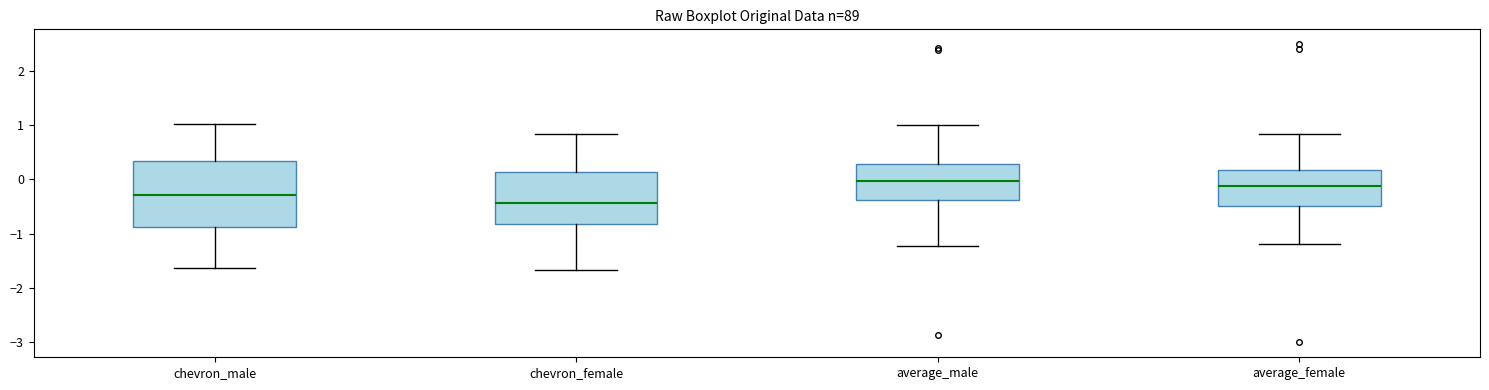

Reading left to right, read every box against the y-axis: the position of its median line, the range the box covers, and the ends of its whiskers. The values are not printed on the chart, so give them approximately, as read against the axis.

chevron_male: median -0.3, box -0.9 to 0.3, whiskers -1.6 to 1.0
chevron_female: median -0.4, box -0.8 to 0.1, whiskers -1.7 to 0.8
average_male: median 0.0, box -0.4 to 0.3, whiskers -1.2 to 1.0
average_female: median -0.1, box -0.5 to 0.2, whiskers -1.2 to 0.8